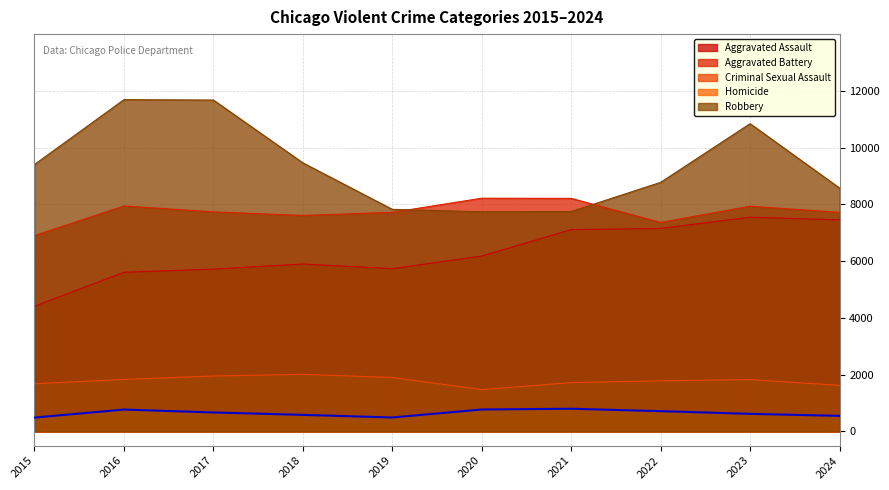

How many data points does each series have?

10